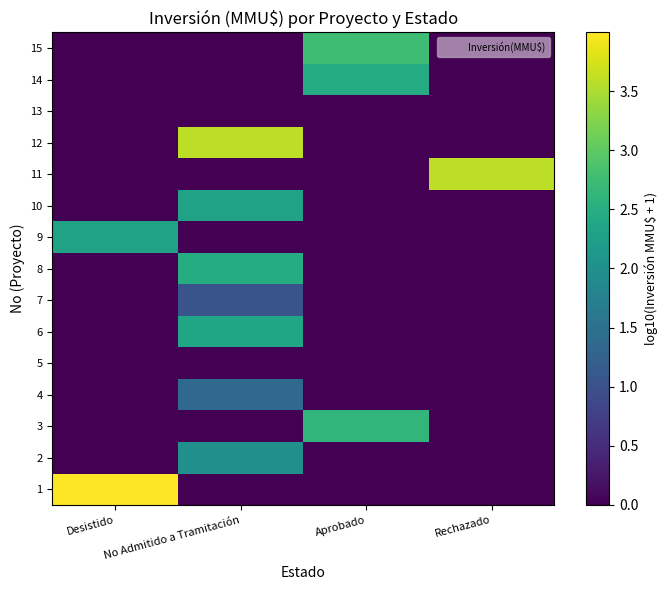

What is the spread (max minus min) of values at No Admitido a Tramitación?

3.6